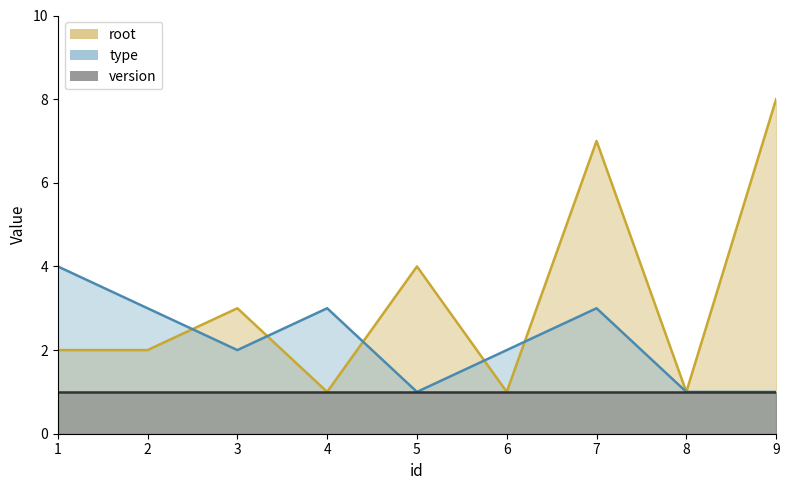

Which series has the largest total across all categories?

root